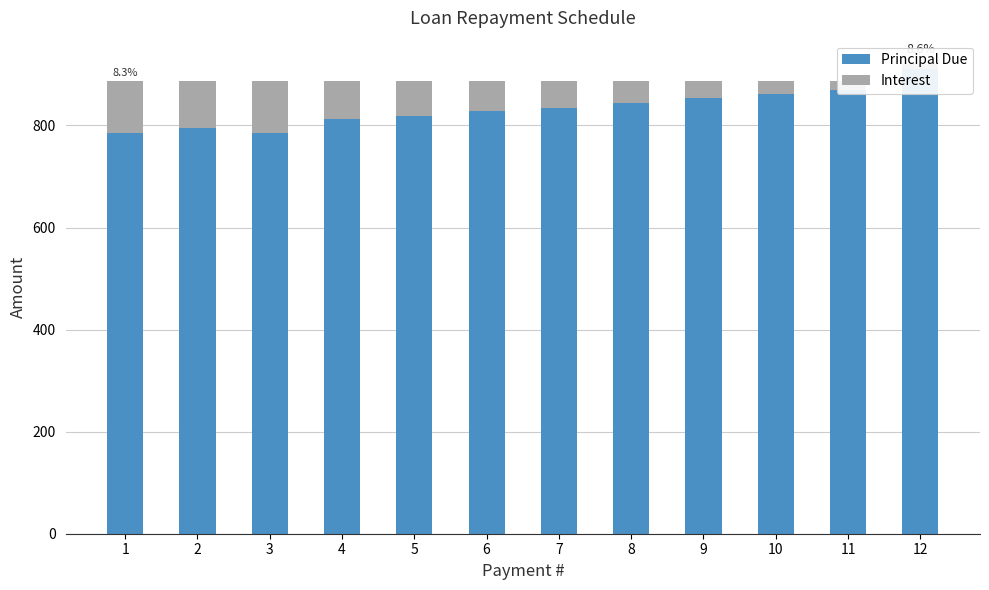

Where is Principal Due nearest to the value 848?

8